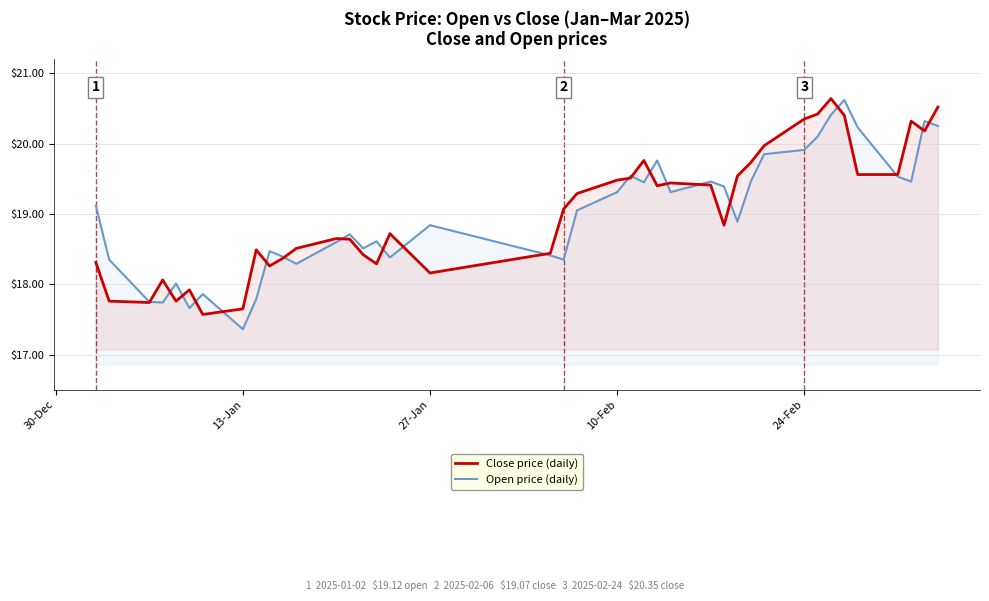

How many values in the Open price (daily) series are below 19?

20